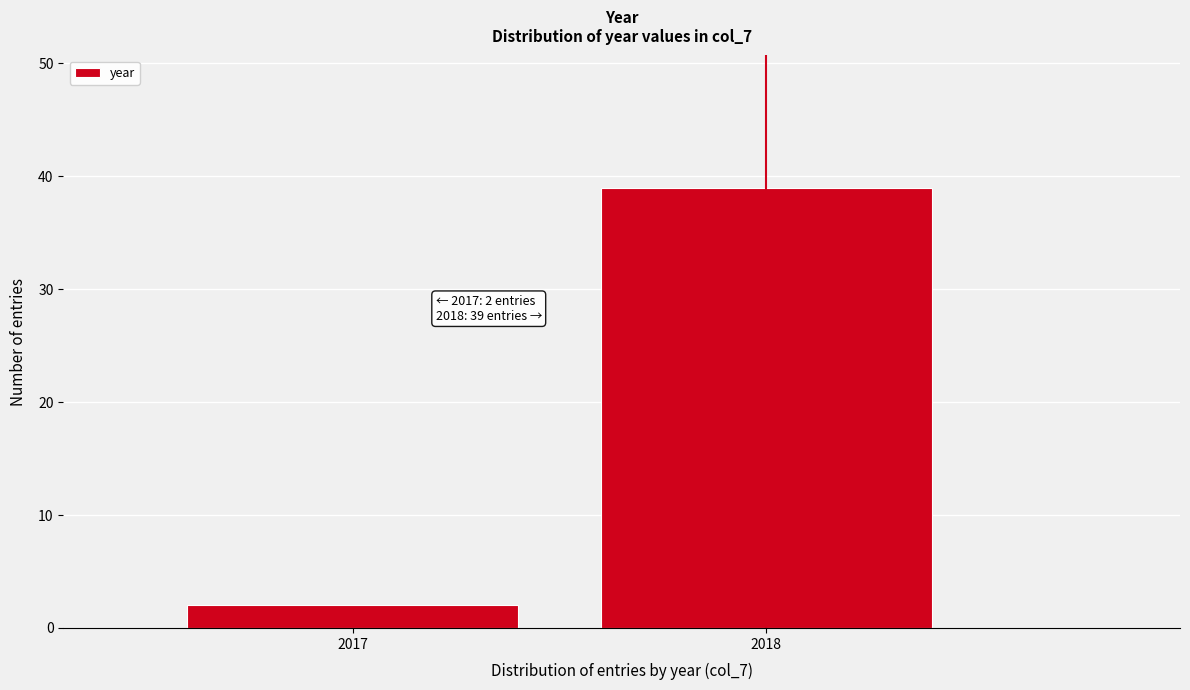

Reading right to left, transcribe all the data shown in this chart.

2018=39	2017=2